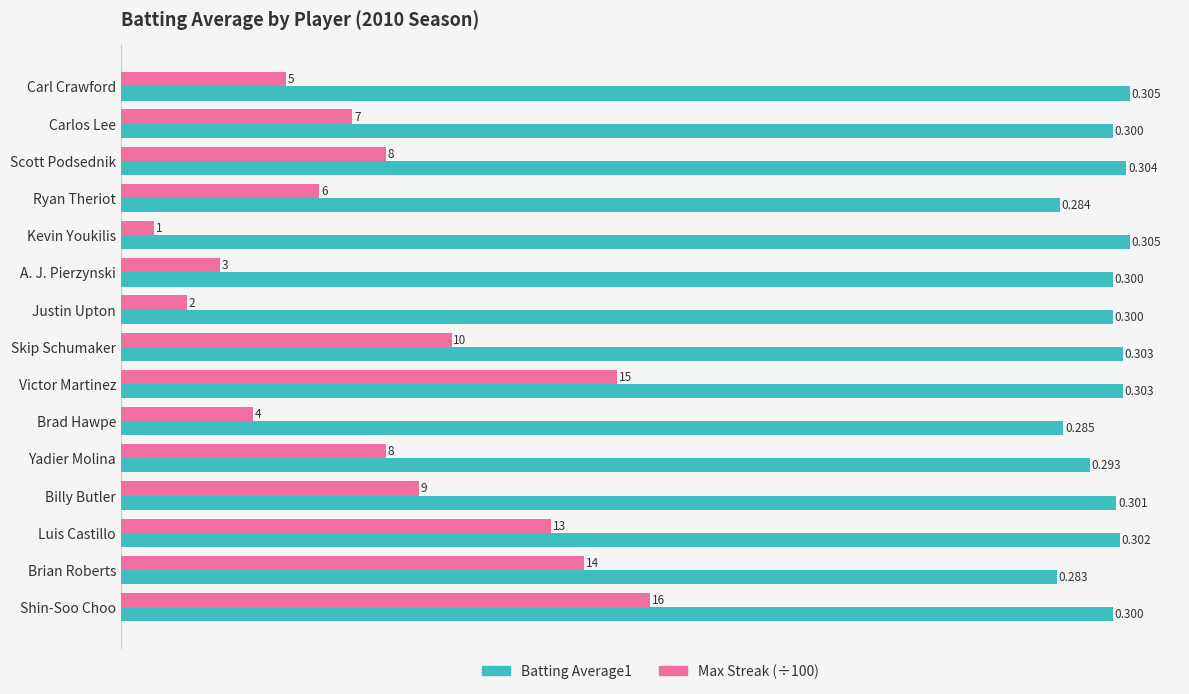

Count the number of data series in this chart.

2